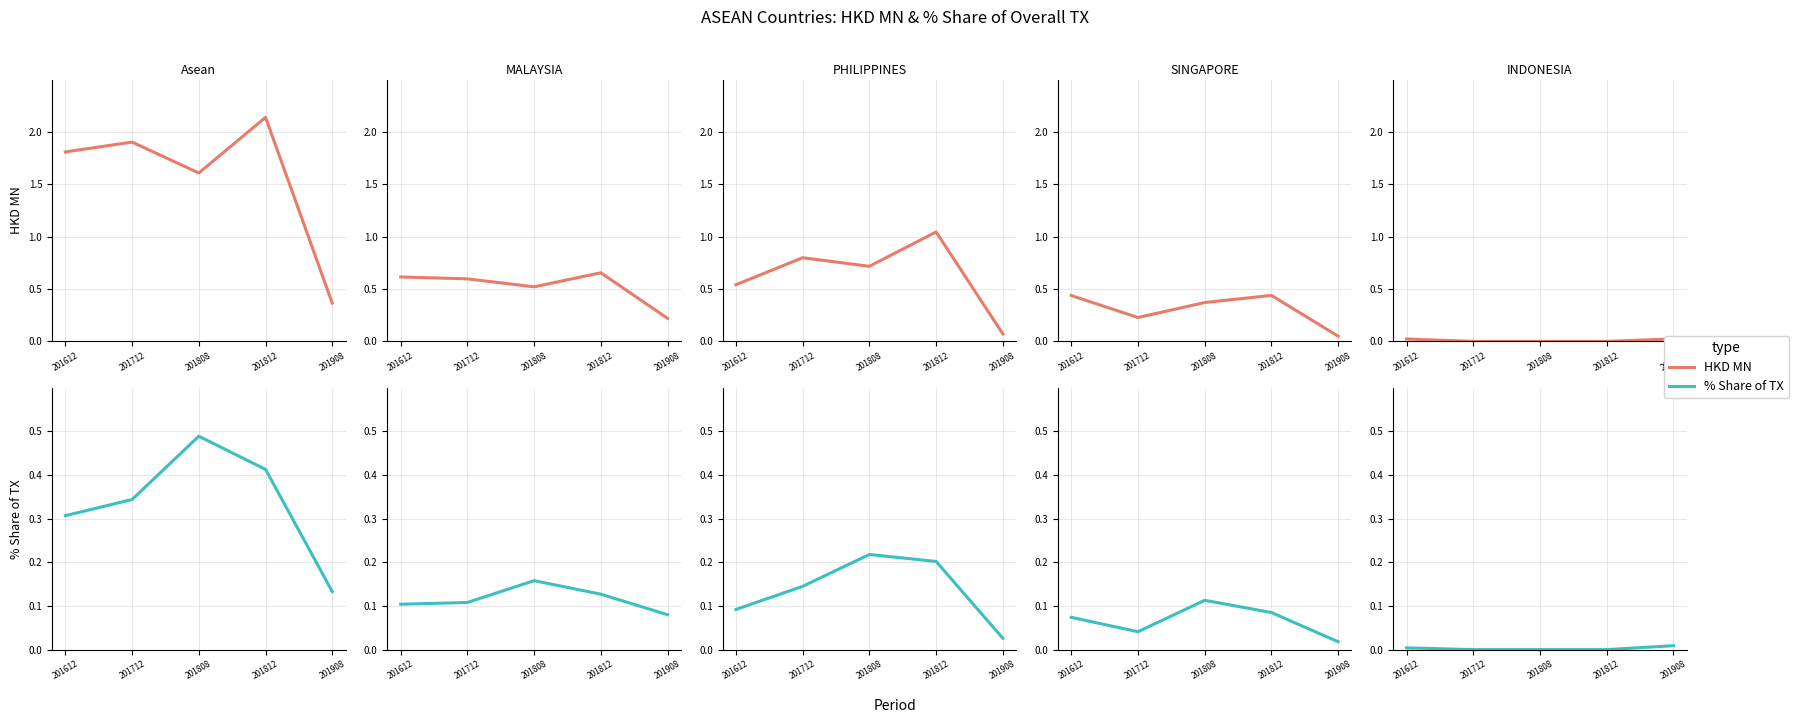

Rank the series at 201908 from highest to lowest value.

HKD MN, % Share